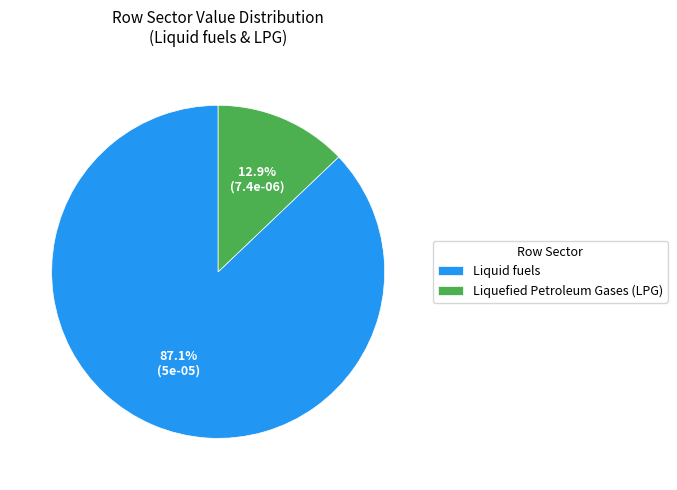

Between Liquefied Petroleum Gases (LPG) and Liquid fuels, which is larger?

Liquid fuels